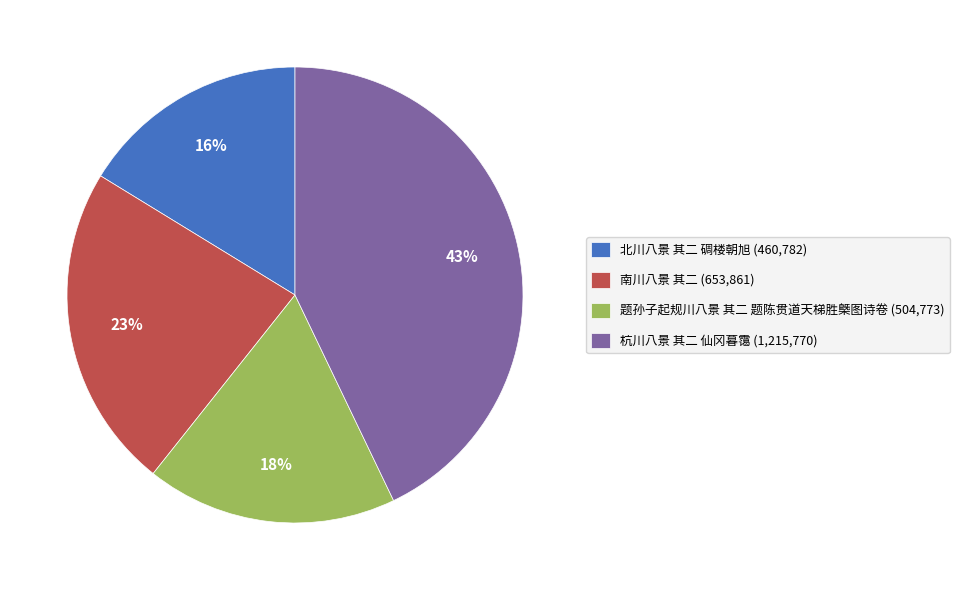

What is the smallest slice in the pie chart?

北川八景 其二 碉楼朝旭